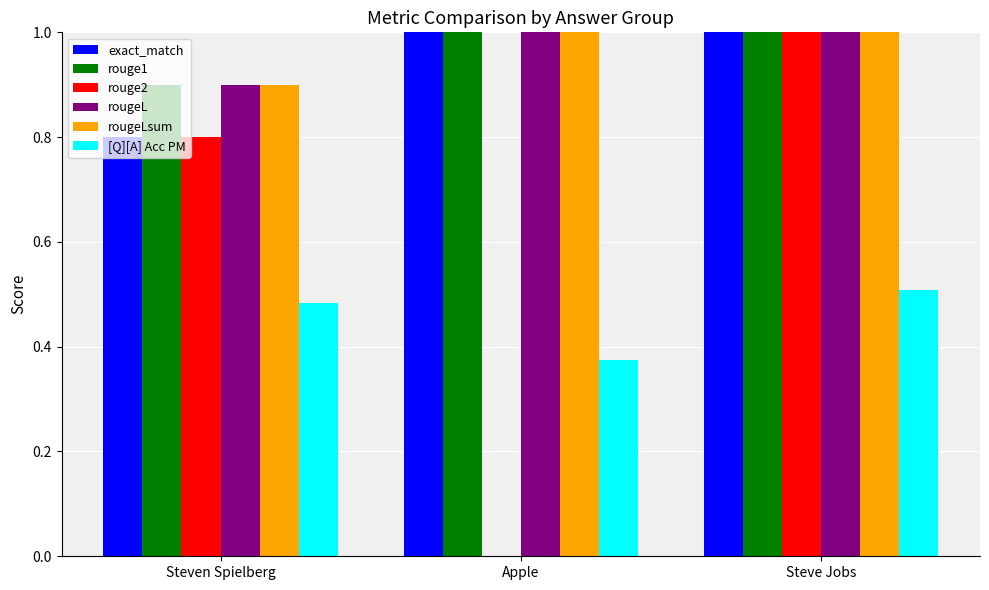

What is the difference between the rouge2 values at Steven Spielberg and Steve Jobs?

0.2